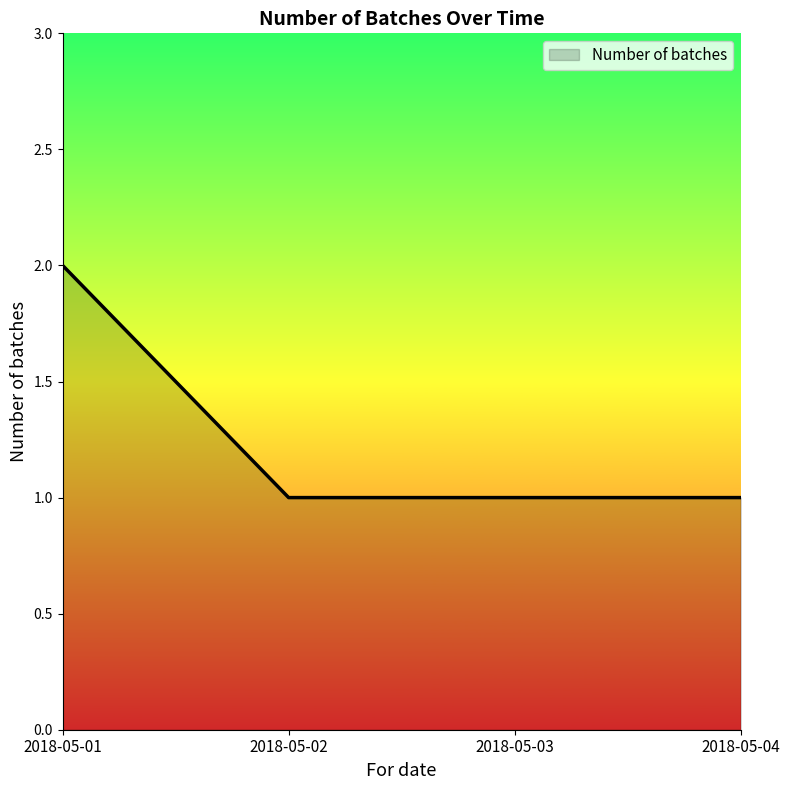

True or false: the data has more than 1 interior local peaks.

False